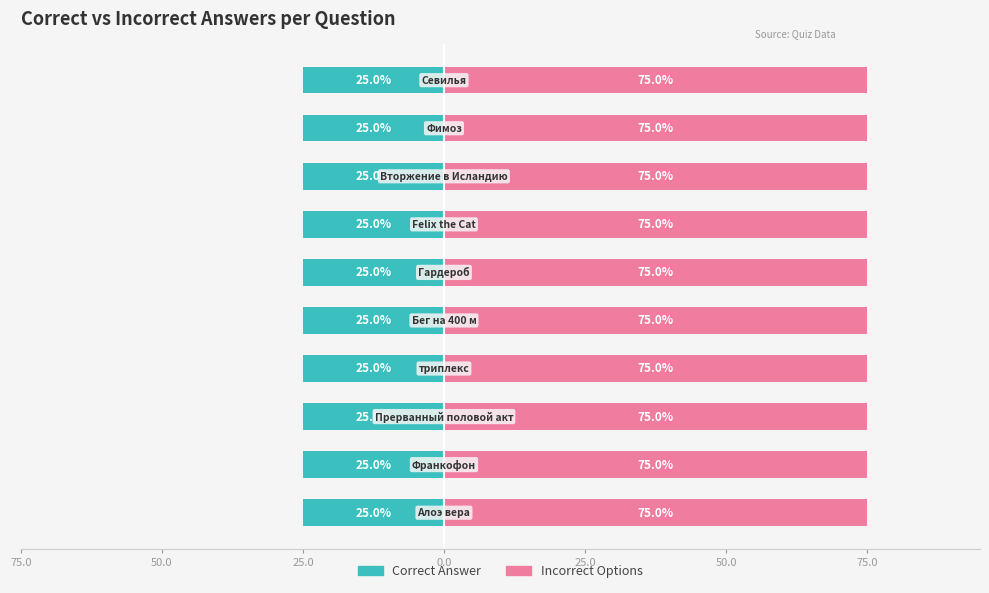

At which category is the sum across all series the highest?

Алоэ вера